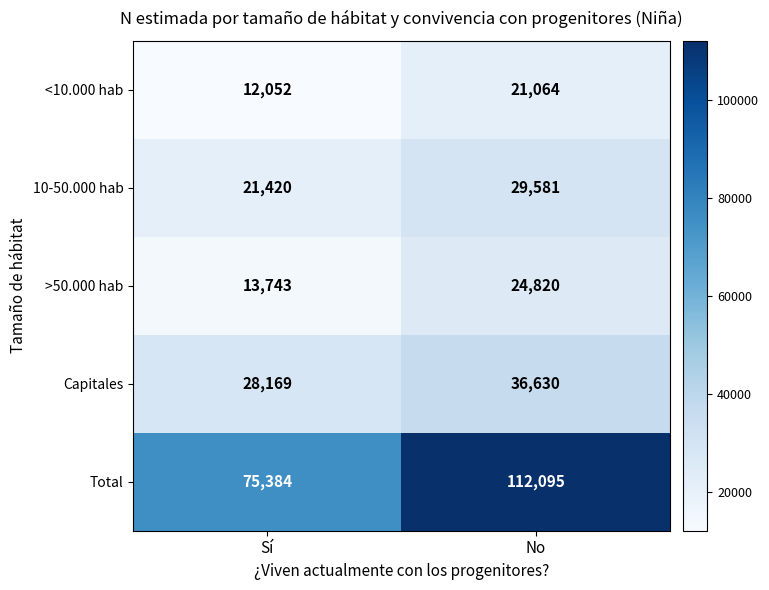

What is the spread (max minus min) of values at No?

91031